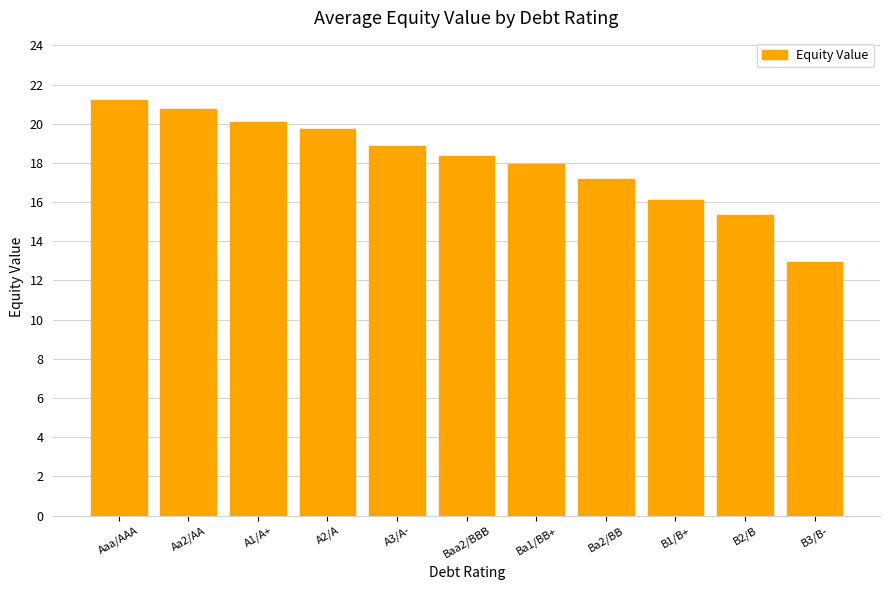

What is the label of the 5th bar from the right?

Ba1/BB+